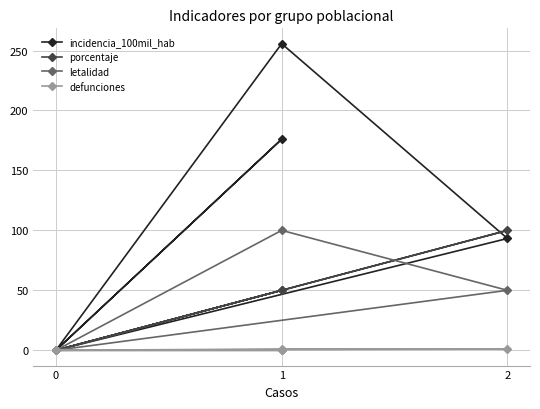

Where is the first local maximum for incidencia_100mil_hab?

1